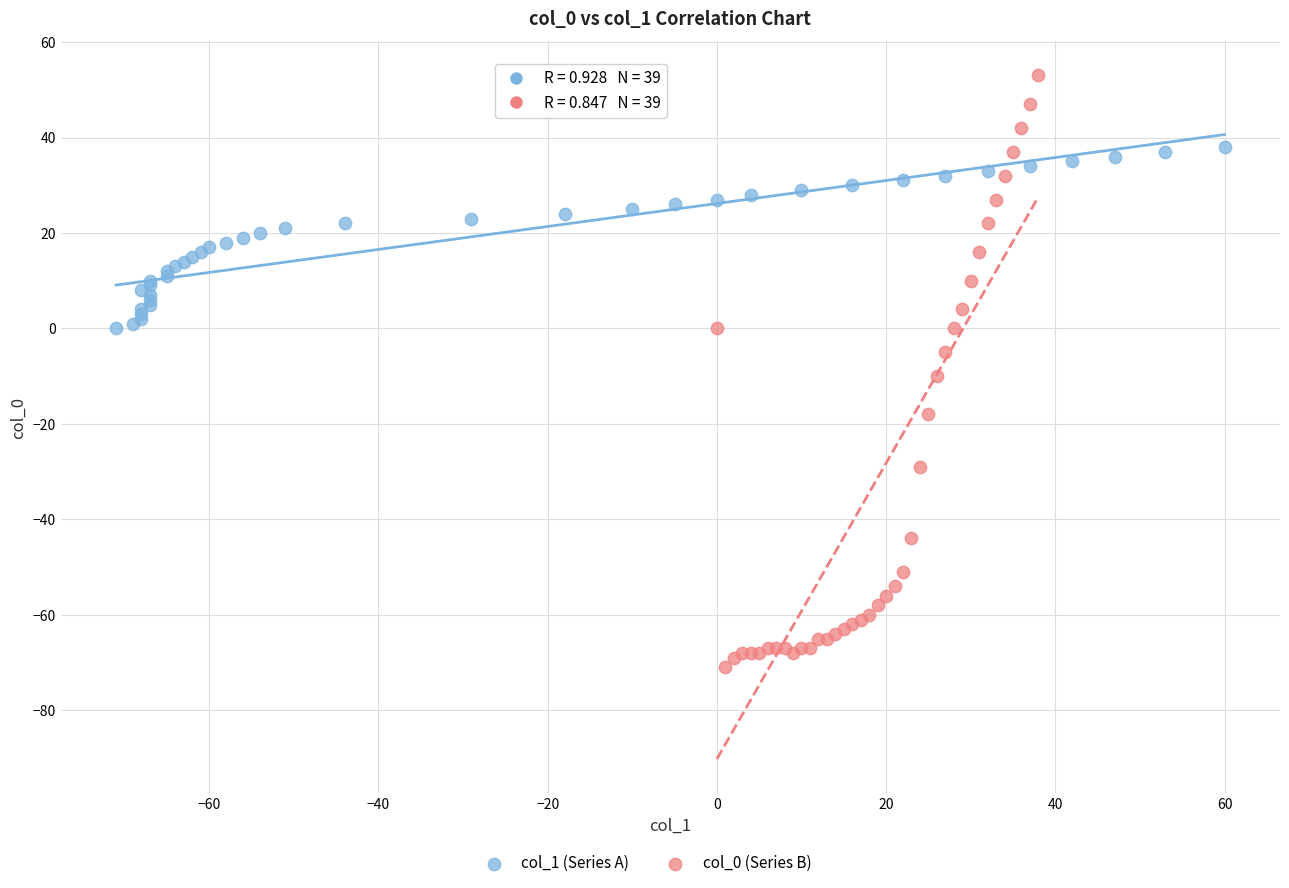

Which series contains the lowest Y value?

col_0 (Series B)